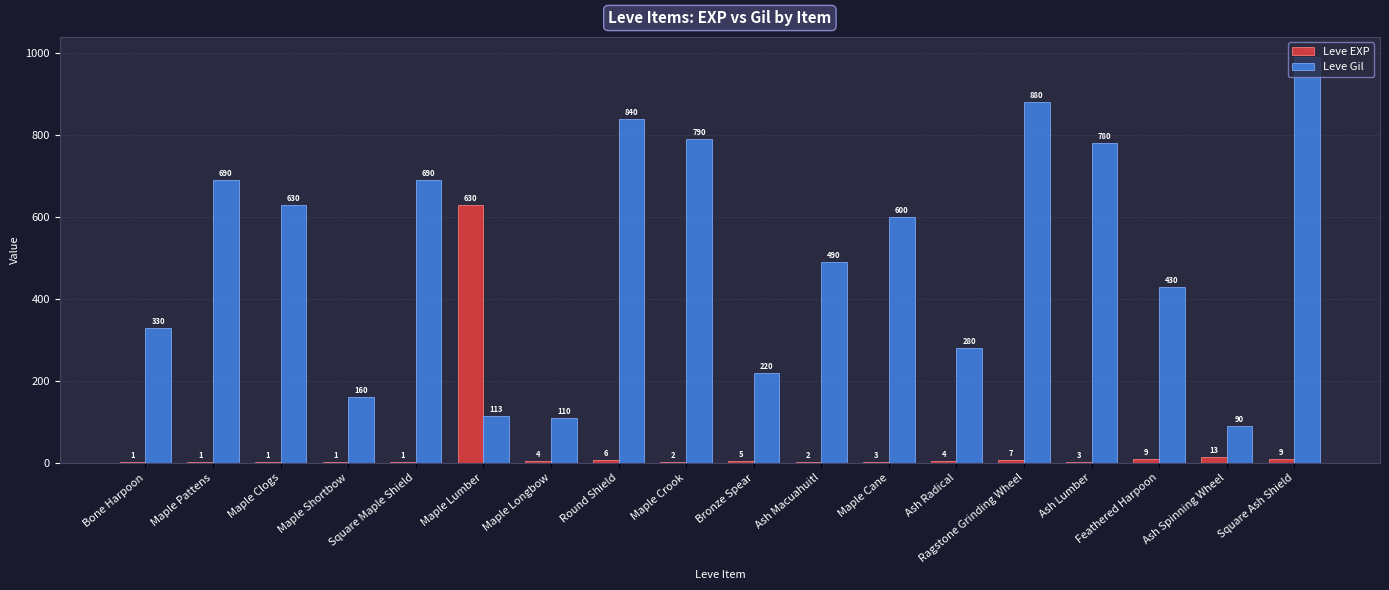

What is the greatest value displayed?

990